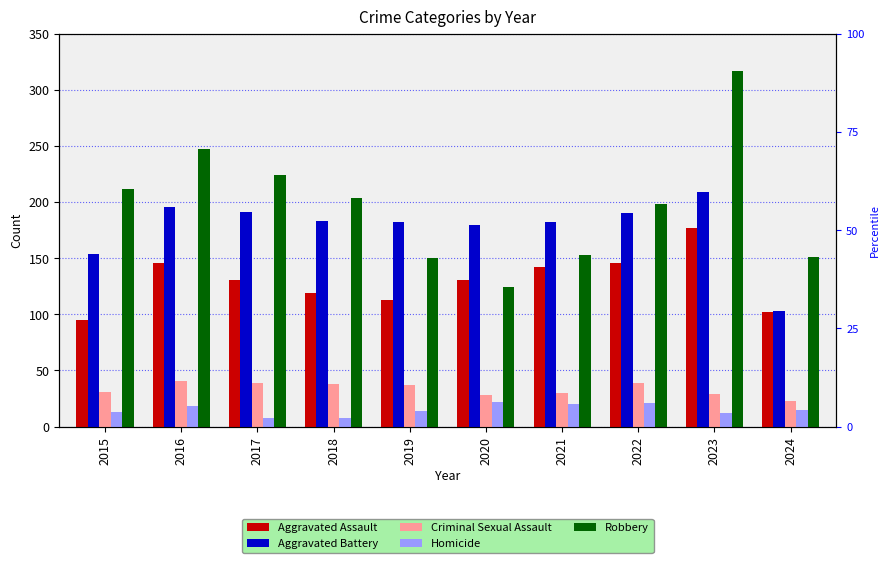

What is the difference between the maximum and second lowest values in the Aggravated Battery series?

55